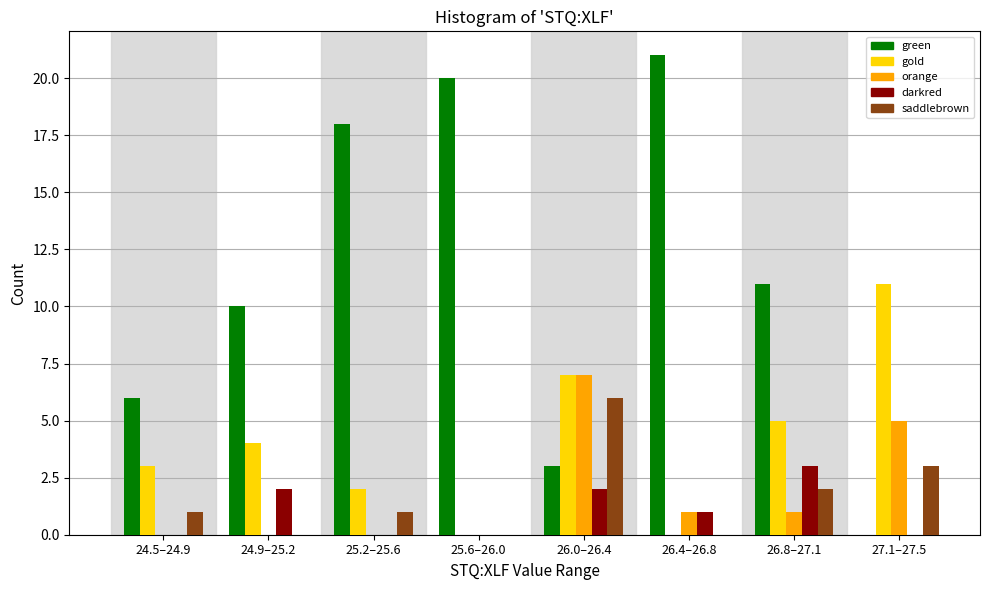

Which series has the largest total across all categories?

green